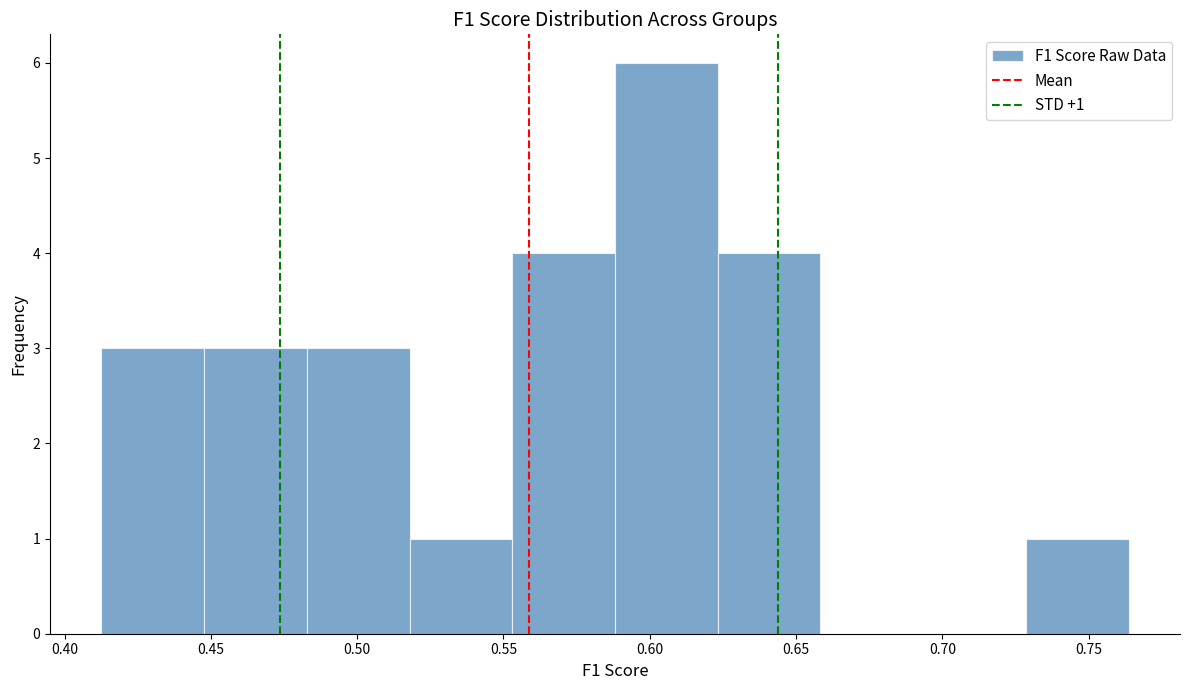

Over which range of the x-axis is the bar tallest?

0.590 to 0.625